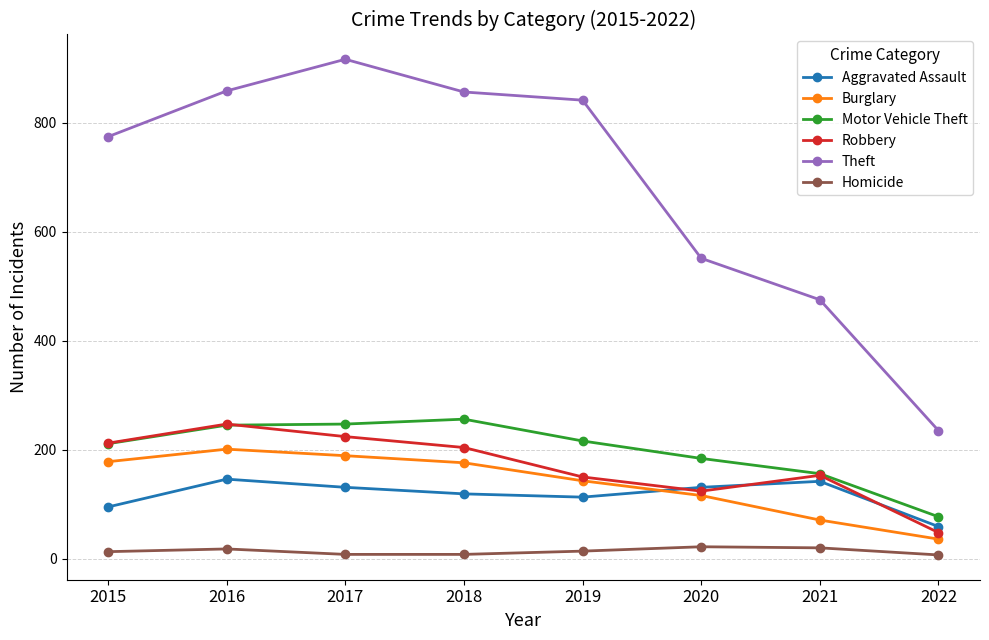

At which category does Robbery reach its first local valley?

2020